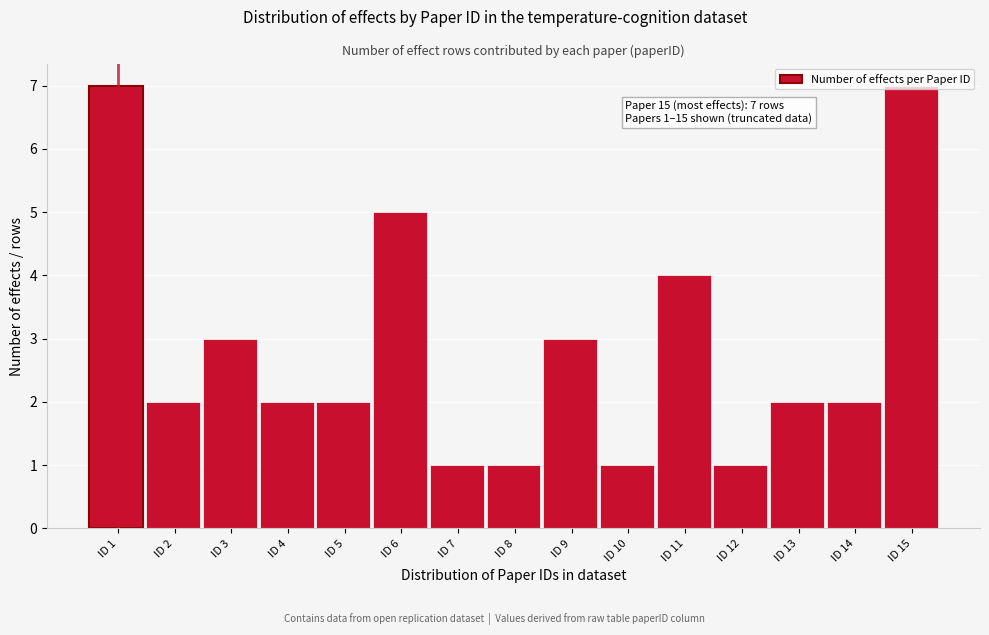

What is the value of the 11th bar from the left?

4